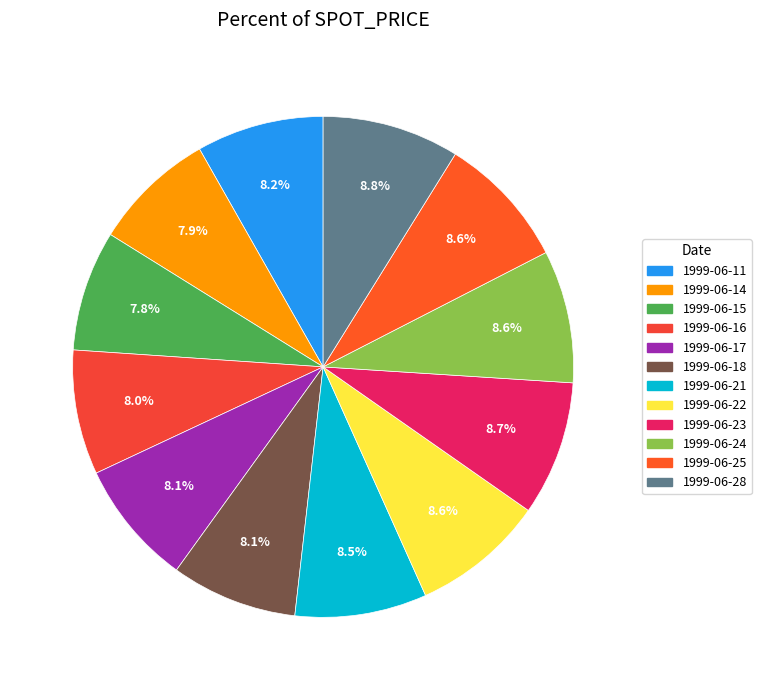

Combined, what portion of the pie is 1999-06-23 and 1999-06-16?

16.7%